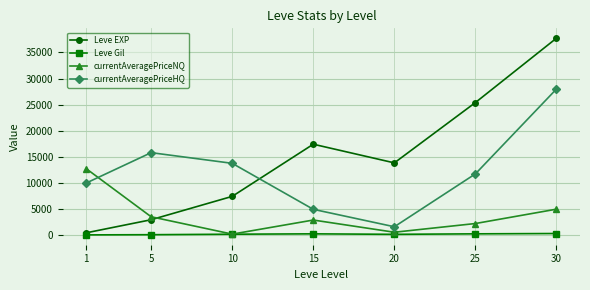

What is the value of the Leve EXP point at the 1st from the left?

510.2